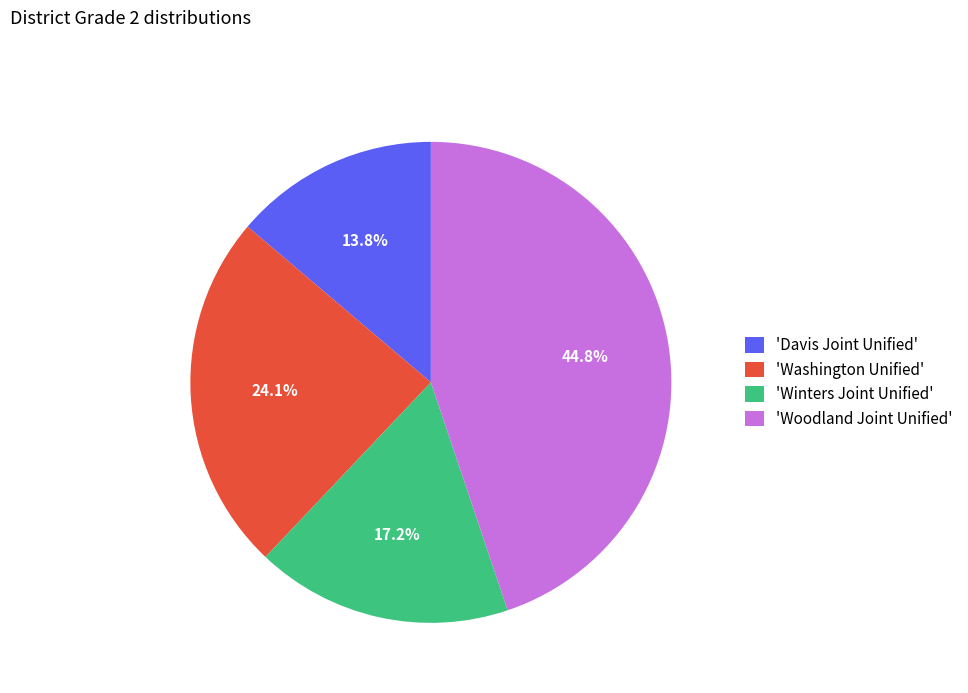

Is there any slice that represents more than half of the pie?

No